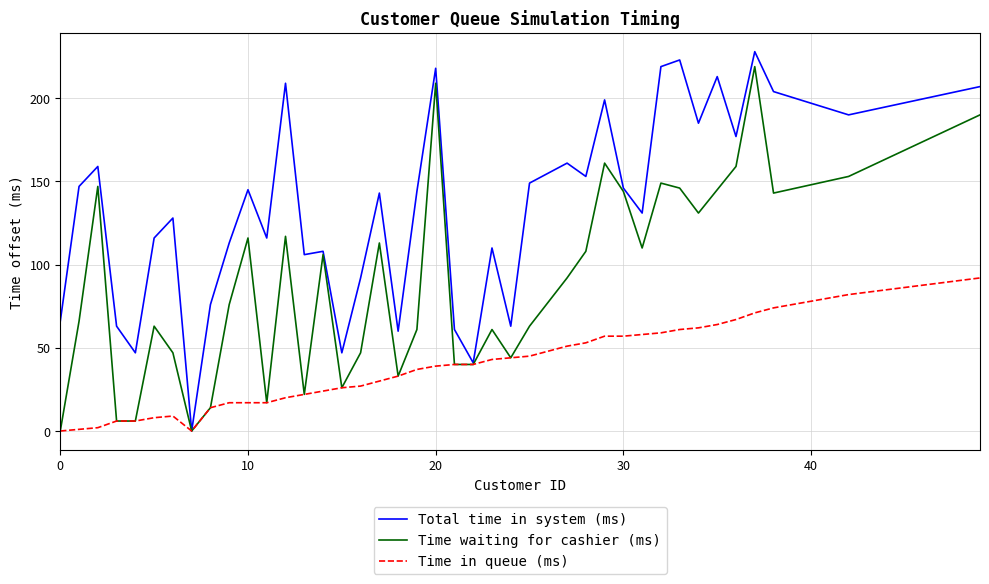

List the series in order of their overall mean, lowest first.

Time in queue (ms), Time waiting for cashier (ms), Total time in system (ms)